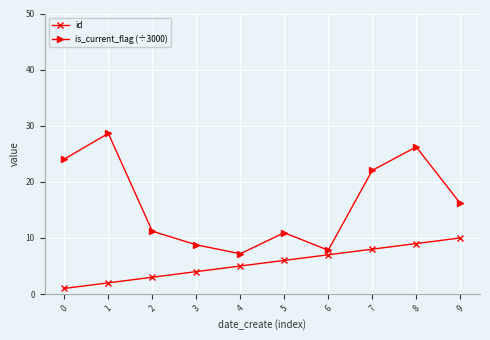

What is the difference between the second highest and second lowest values in the id series?

7.0